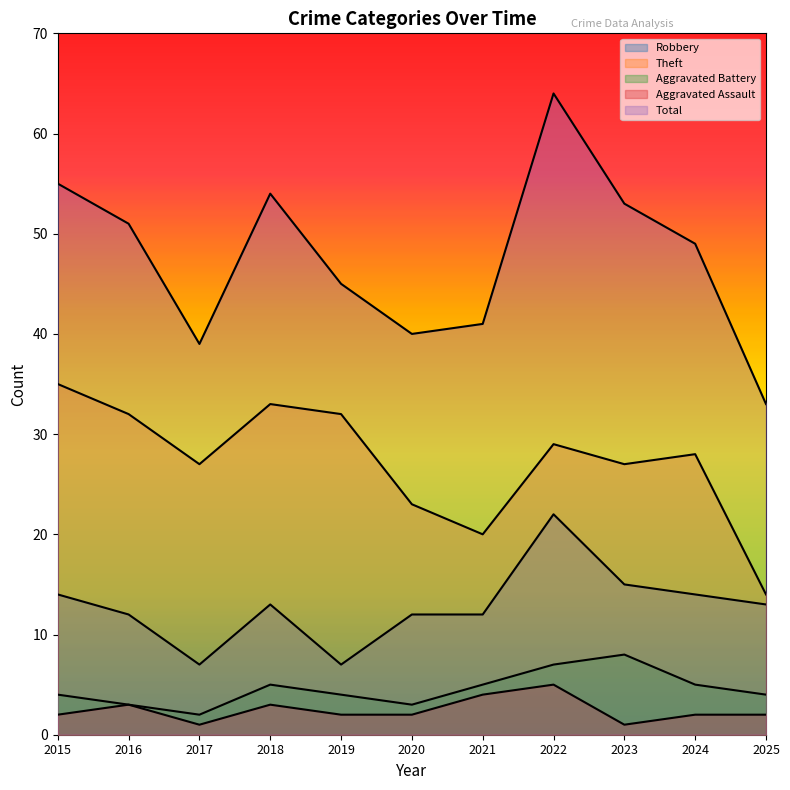

Which category has the lowest value across all series?

2017